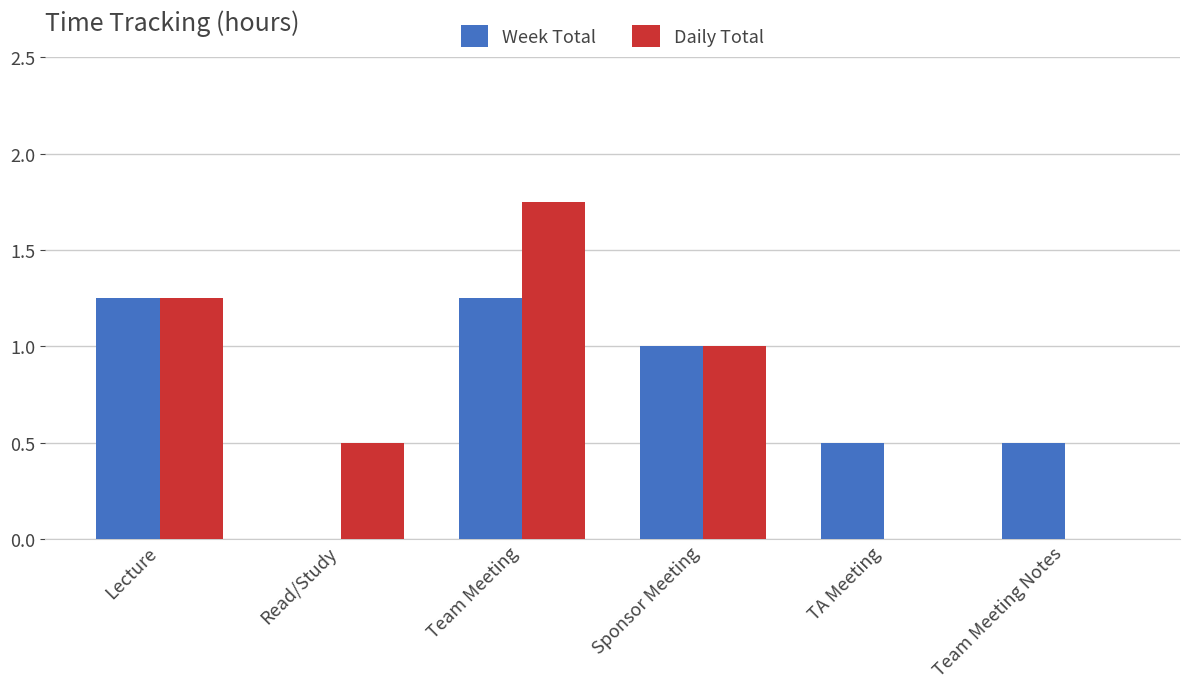

What is the total value across all series at Lecture?

2.5